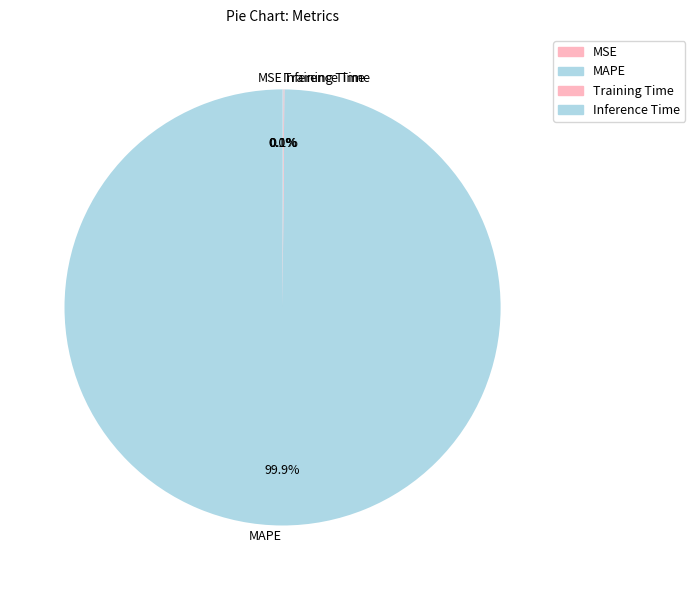

To the nearest percent, what percentage of the pie is MAPE?

100%